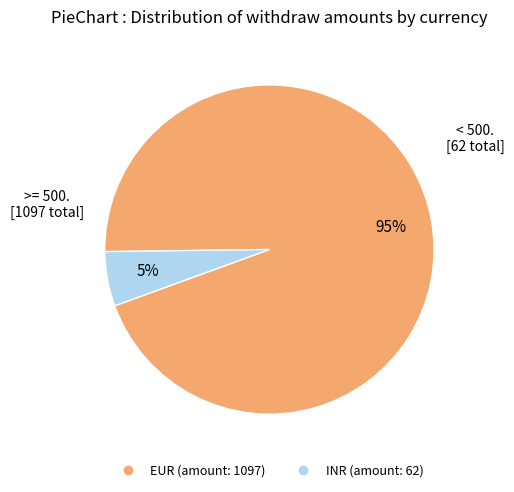

To the nearest percent, what is the average slice percentage?

50%